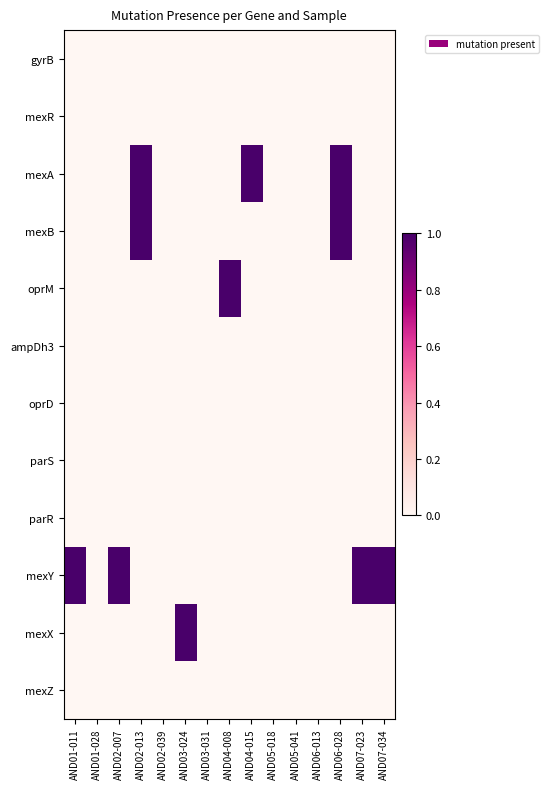

Reading left to right, what are all the values shown in this chart?

gyrB: AND01-011=0	AND01-028=0	AND02-007=0	AND02-013=0	AND02-039=0	AND03-024=0	AND03-031=0	AND04-008=0	AND04-015=0	AND05-018=0	AND05-041=0	AND06-013=0	AND06-028=0	AND07-023=0	AND07-034=0
mexR: AND01-011=0	AND01-028=0	AND02-007=0	AND02-013=0	AND02-039=0	AND03-024=0	AND03-031=0	AND04-008=0	AND04-015=0	AND05-018=0	AND05-041=0	AND06-013=0	AND06-028=0	AND07-023=0	AND07-034=0
mexA: AND01-011=0	AND01-028=0	AND02-007=0	AND02-013=1	AND02-039=0	AND03-024=0	AND03-031=0	AND04-008=0	AND04-015=1	AND05-018=0	AND05-041=0	AND06-013=0	AND06-028=1	AND07-023=0	AND07-034=0
mexB: AND01-011=0	AND01-028=0	AND02-007=0	AND02-013=1	AND02-039=0	AND03-024=0	AND03-031=0	AND04-008=0	AND04-015=0	AND05-018=0	AND05-041=0	AND06-013=0	AND06-028=1	AND07-023=0	AND07-034=0
oprM: AND01-011=0	AND01-028=0	AND02-007=0	AND02-013=0	AND02-039=0	AND03-024=0	AND03-031=0	AND04-008=1	AND04-015=0	AND05-018=0	AND05-041=0	AND06-013=0	AND06-028=0	AND07-023=0	AND07-034=0
ampDh3: AND01-011=0	AND01-028=0	AND02-007=0	AND02-013=0	AND02-039=0	AND03-024=0	AND03-031=0	AND04-008=0	AND04-015=0	AND05-018=0	AND05-041=0	AND06-013=0	AND06-028=0	AND07-023=0	AND07-034=0
oprD: AND01-011=0	AND01-028=0	AND02-007=0	AND02-013=0	AND02-039=0	AND03-024=0	AND03-031=0	AND04-008=0	AND04-015=0	AND05-018=0	AND05-041=0	AND06-013=0	AND06-028=0	AND07-023=0	AND07-034=0
parS: AND01-011=0	AND01-028=0	AND02-007=0	AND02-013=0	AND02-039=0	AND03-024=0	AND03-031=0	AND04-008=0	AND04-015=0	AND05-018=0	AND05-041=0	AND06-013=0	AND06-028=0	AND07-023=0	AND07-034=0
parR: AND01-011=0	AND01-028=0	AND02-007=0	AND02-013=0	AND02-039=0	AND03-024=0	AND03-031=0	AND04-008=0	AND04-015=0	AND05-018=0	AND05-041=0	AND06-013=0	AND06-028=0	AND07-023=0	AND07-034=0
mexY: AND01-011=1	AND01-028=0	AND02-007=1	AND02-013=0	AND02-039=0	AND03-024=0	AND03-031=0	AND04-008=0	AND04-015=0	AND05-018=0	AND05-041=0	AND06-013=0	AND06-028=0	AND07-023=1	AND07-034=1
mexX: AND01-011=0	AND01-028=0	AND02-007=0	AND02-013=0	AND02-039=0	AND03-024=1	AND03-031=0	AND04-008=0	AND04-015=0	AND05-018=0	AND05-041=0	AND06-013=0	AND06-028=0	AND07-023=0	AND07-034=0
mexZ: AND01-011=0	AND01-028=0	AND02-007=0	AND02-013=0	AND02-039=0	AND03-024=0	AND03-031=0	AND04-008=0	AND04-015=0	AND05-018=0	AND05-041=0	AND06-013=0	AND06-028=0	AND07-023=0	AND07-034=0